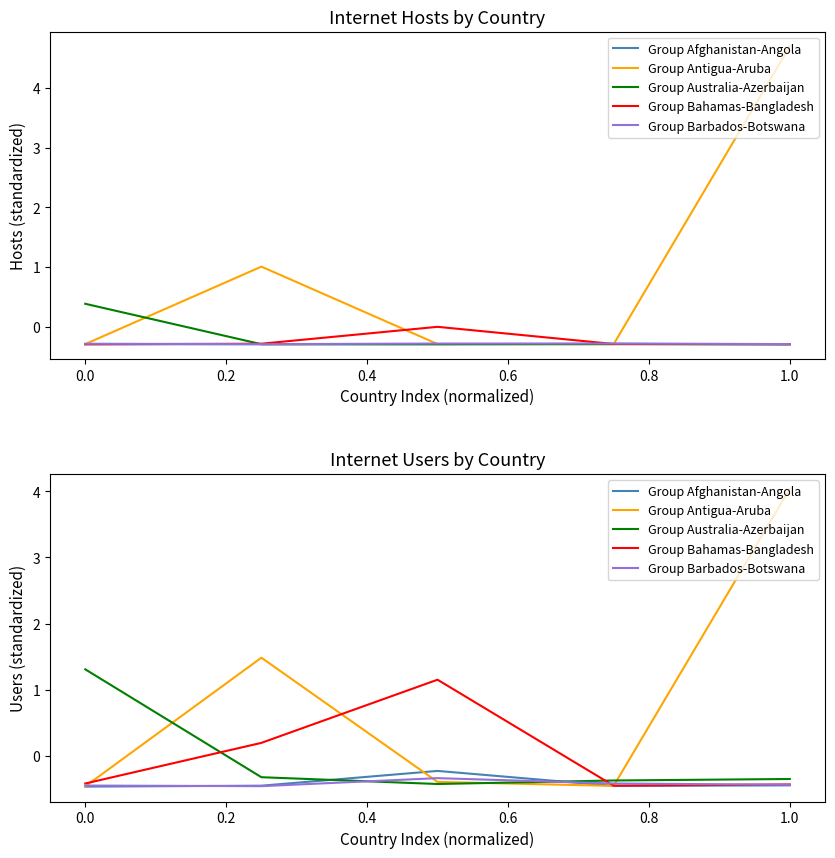

Which category has the highest value in the Group Afghanistan-Angola series?

0.2